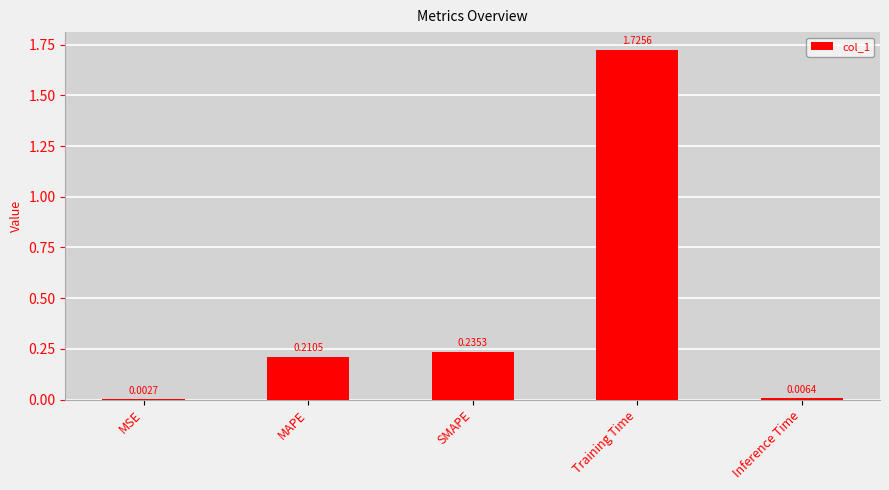

What is the sum of all values?

2.2